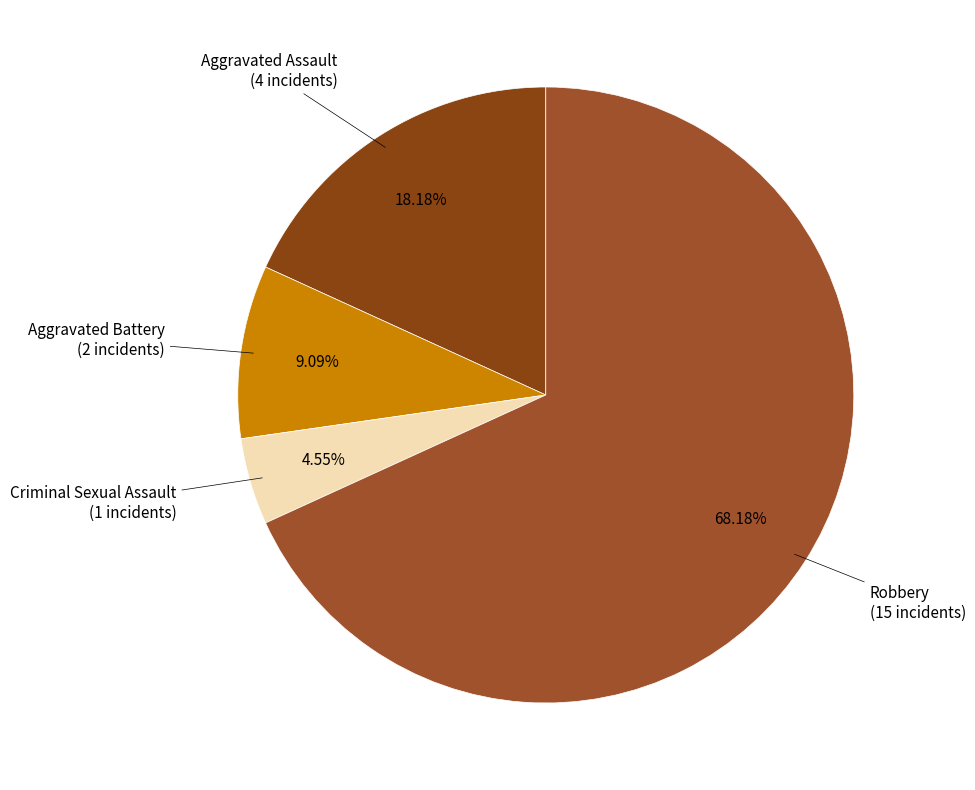

What is the total percentage of Aggravated Battery and Aggravated Assault?

27.3%